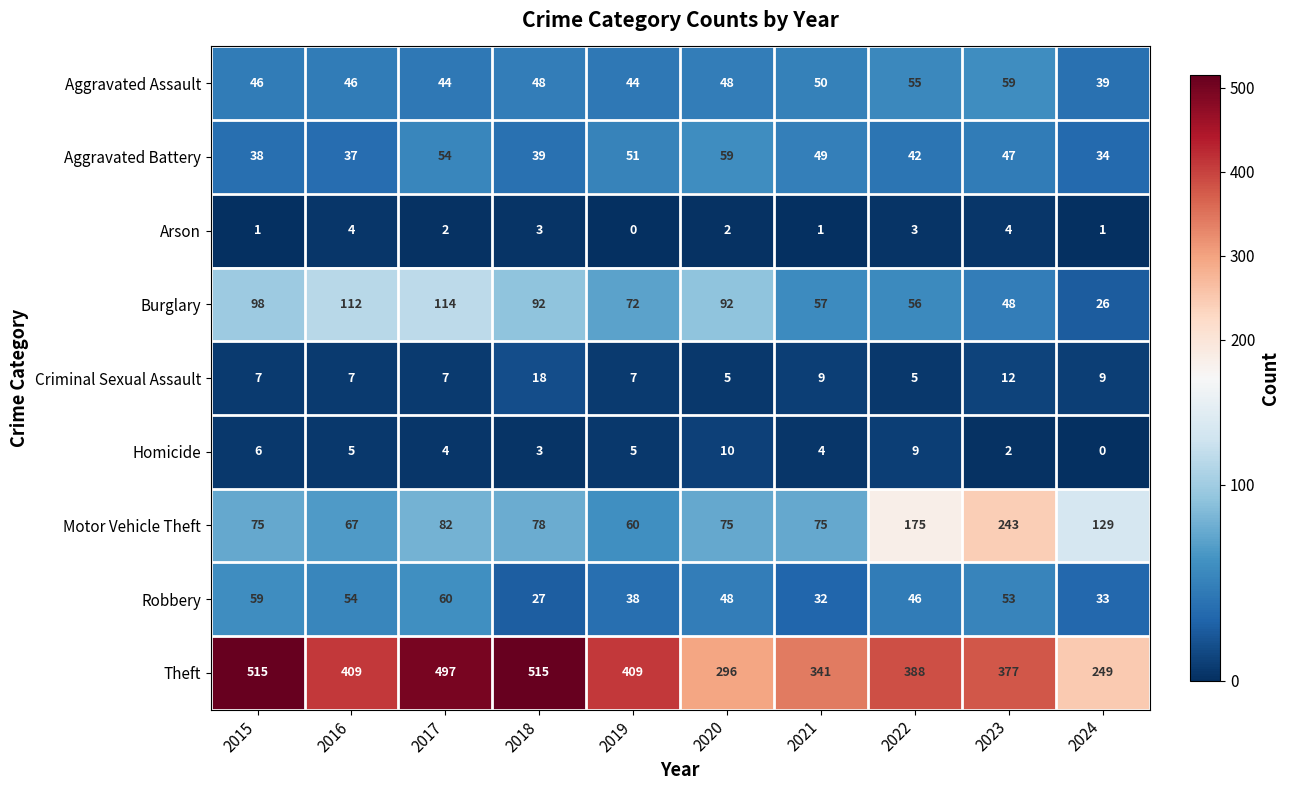

At which label does Homicide first exceed 5?

2015